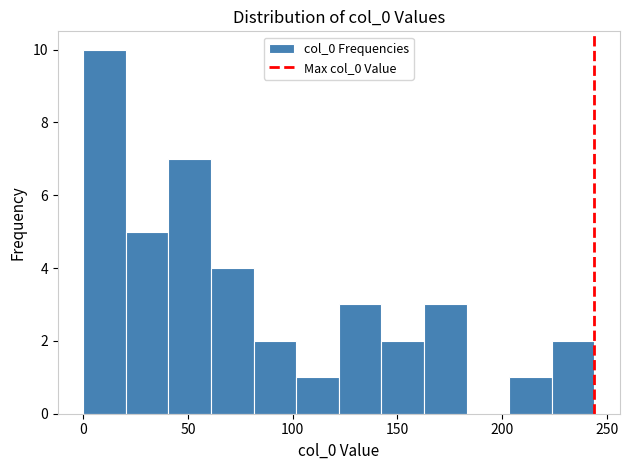

How tall is the bar that spans 40 to 60 on the x-axis? Neither the bar edges nor the heights are printed on the chart, so give them approximately, as read against the axes.

7